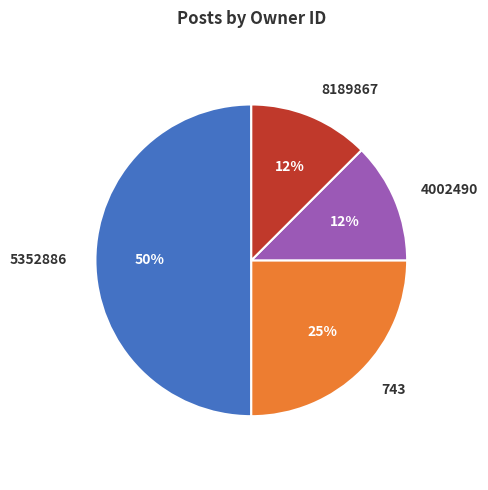

Do 743 and 5352886 together represent more than half of the pie?

Yes